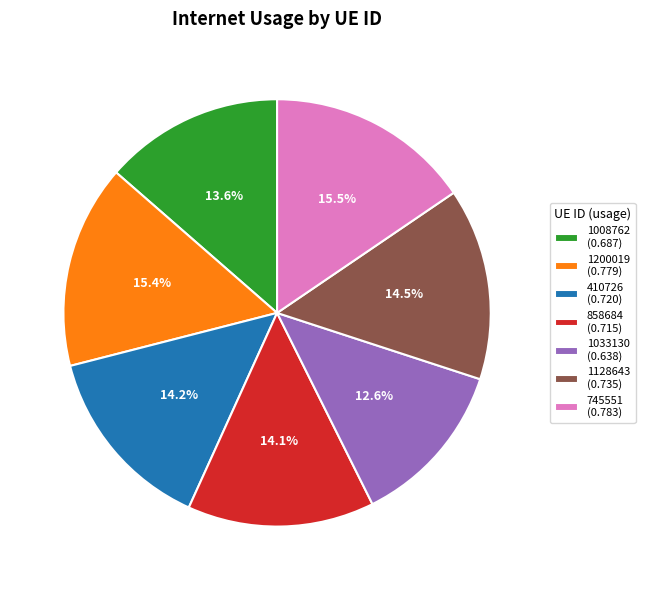

Is 1033130 (0.638) the majority of the pie?

No